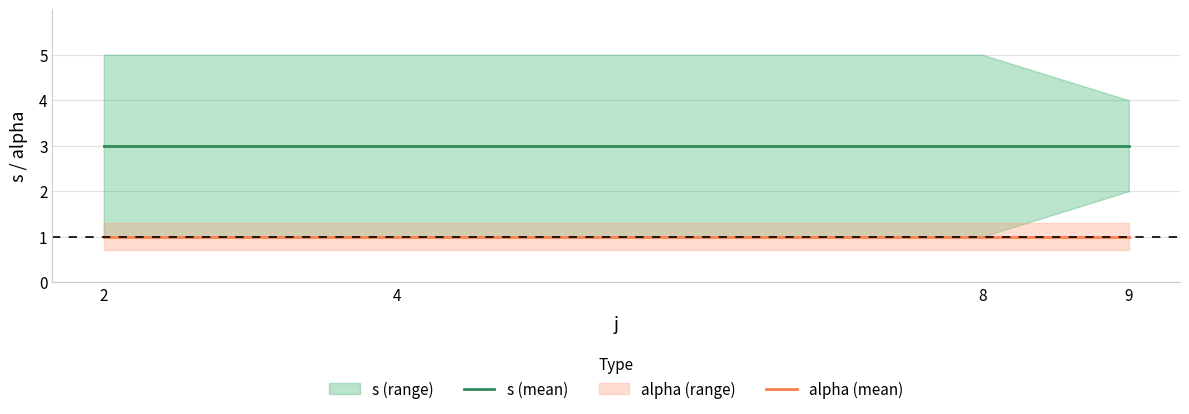

What is the value of the alpha (mean) point at the 4th from the left?

1